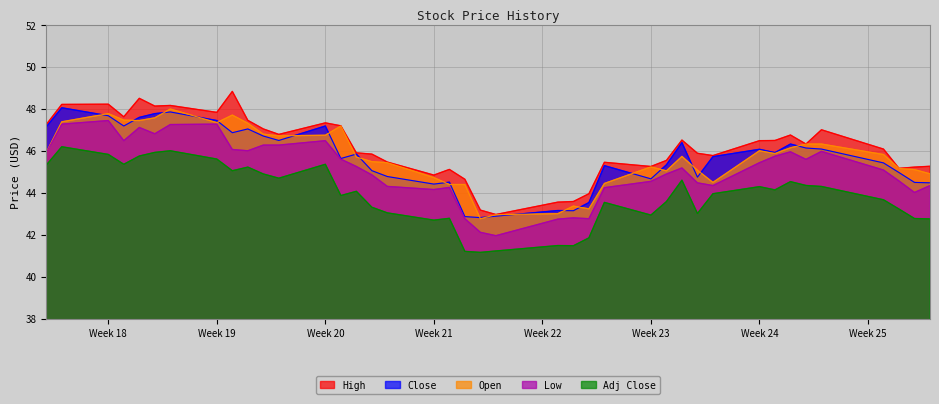

True or false: Close and Adj Close intersect in this chart.

False